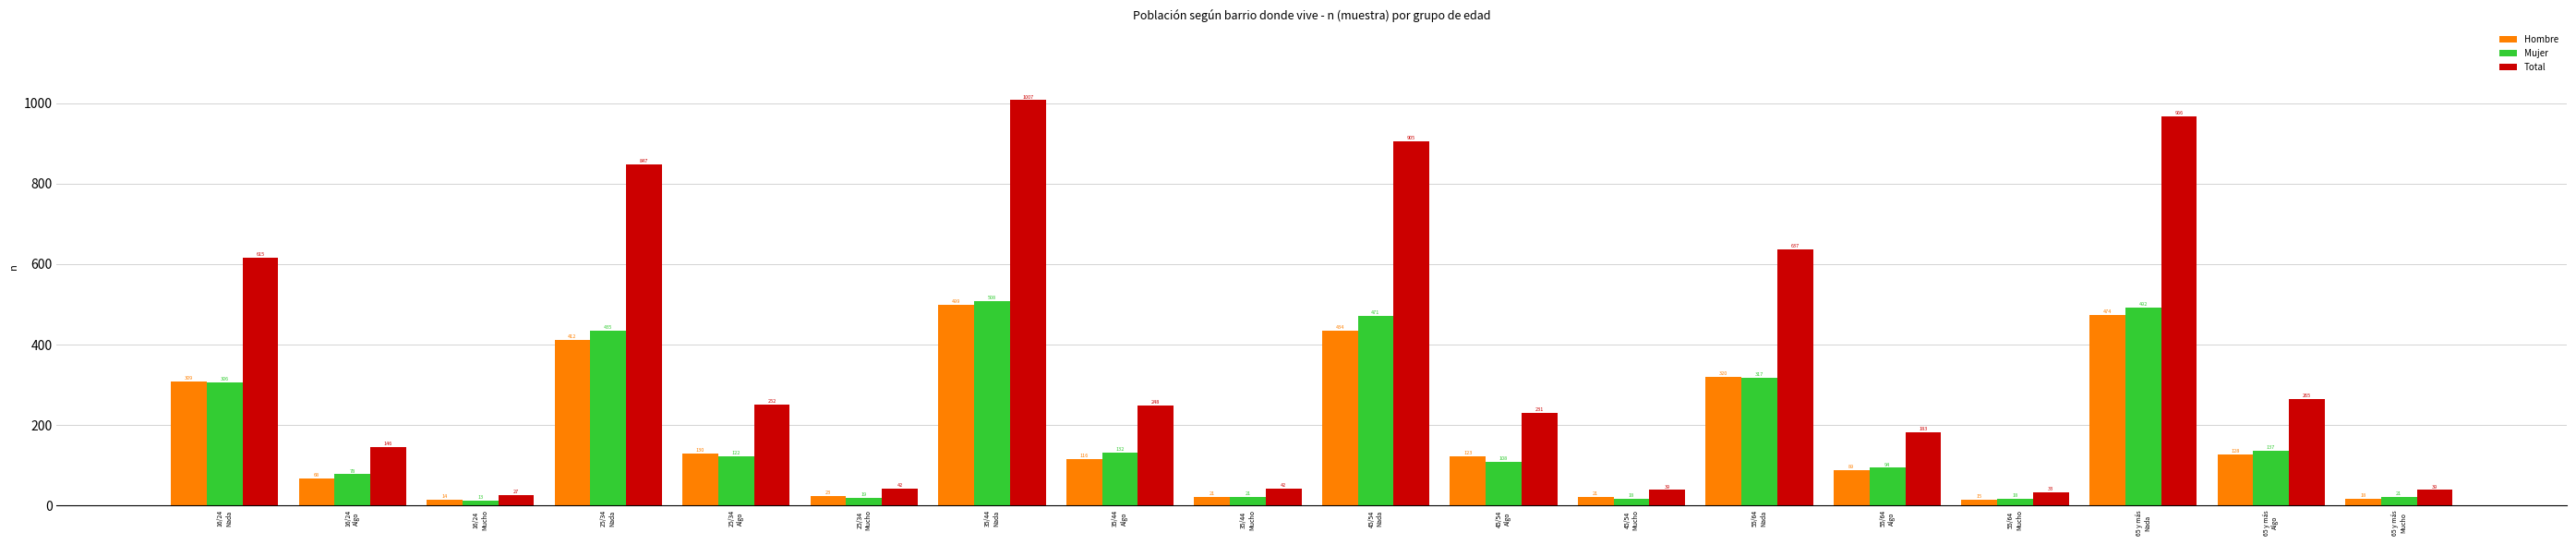

What is the difference between the Hombre values at 55/64
Mucho and 35/44
Algo?

101